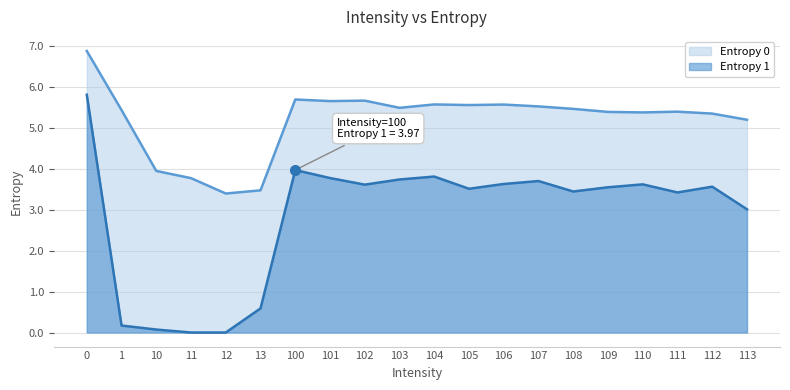

How many positive values does the Entropy 1 series have?

18